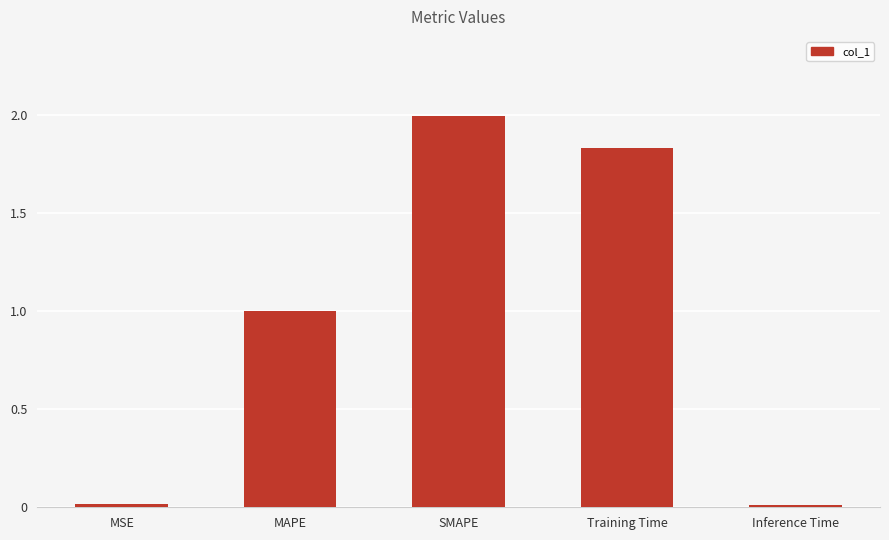

How many series are shown in this chart?

1